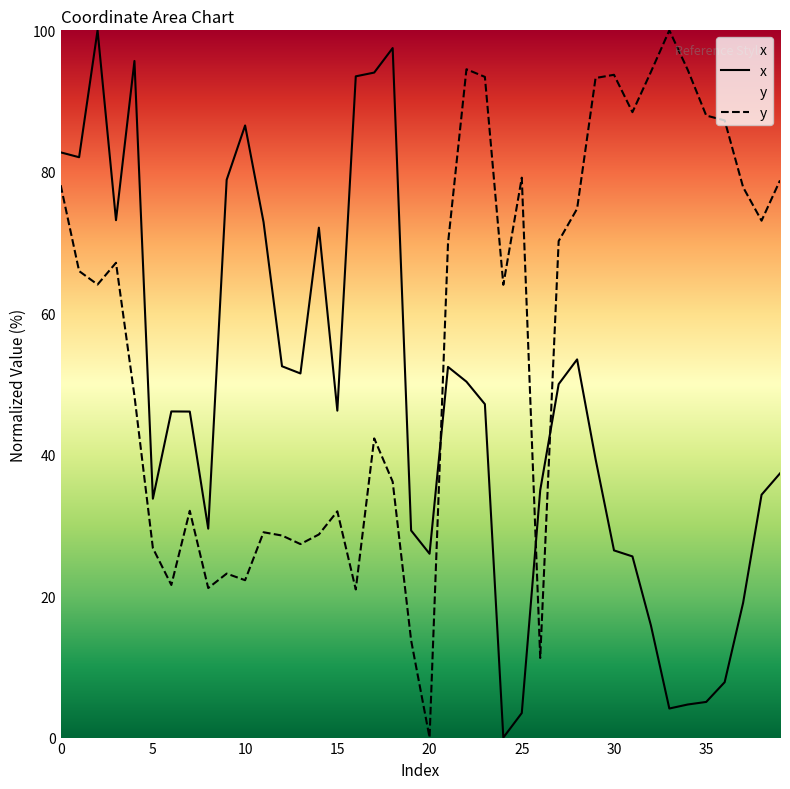

Which series ends up on top after the final intersection of y and x?

y